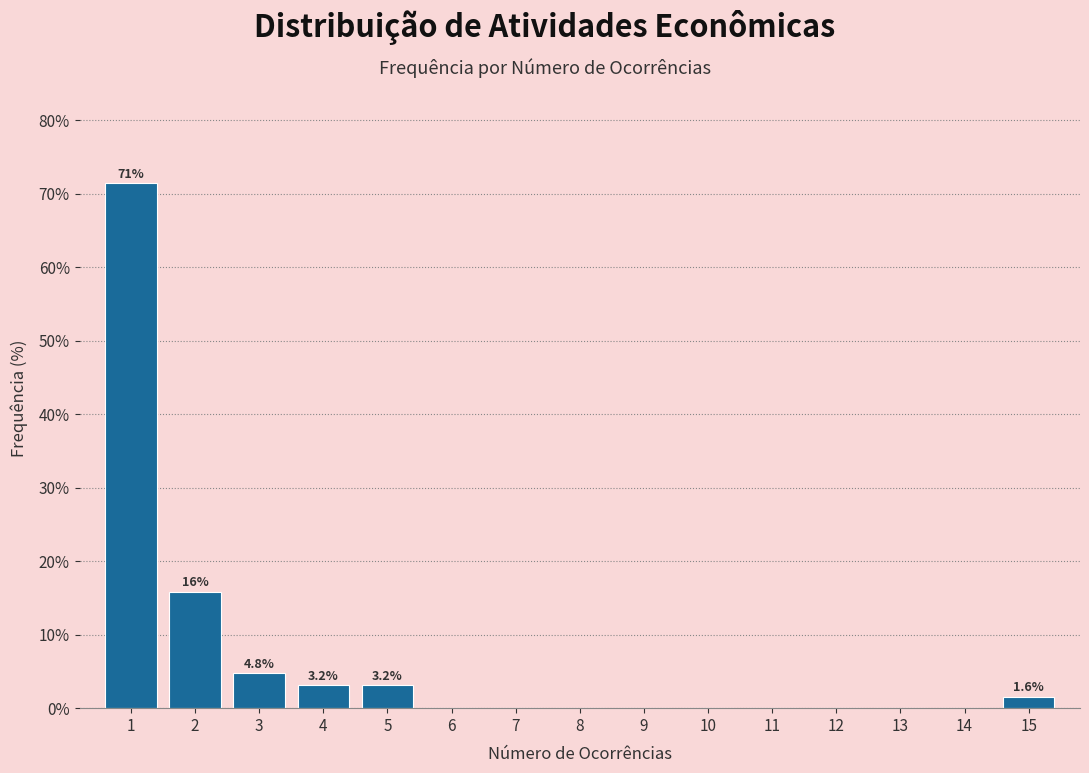

Over which range of the x-axis is the bar tallest?

0.5 to 1.5